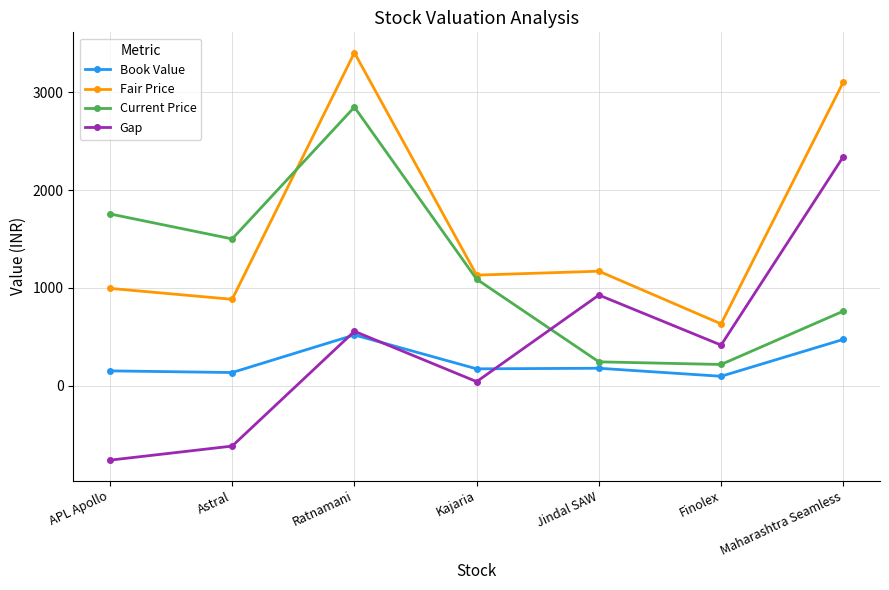

List the series in order of their peak value, lowest first.

Book Value, Gap, Current Price, Fair Price